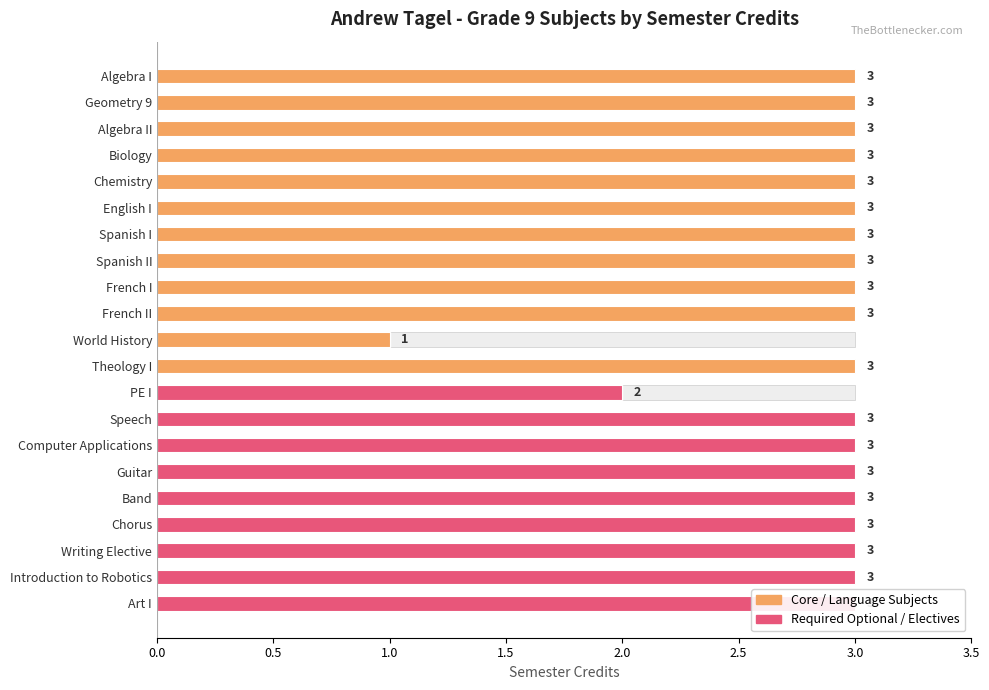

What value does the data have at French I?

3